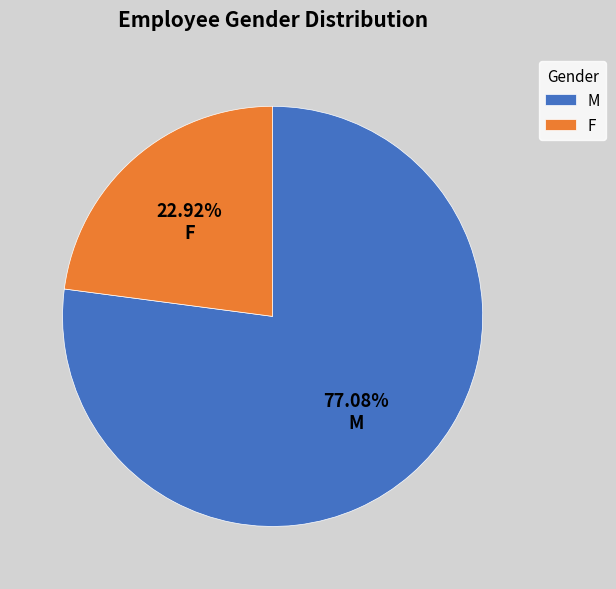

Does M represent more than half of the total?

Yes